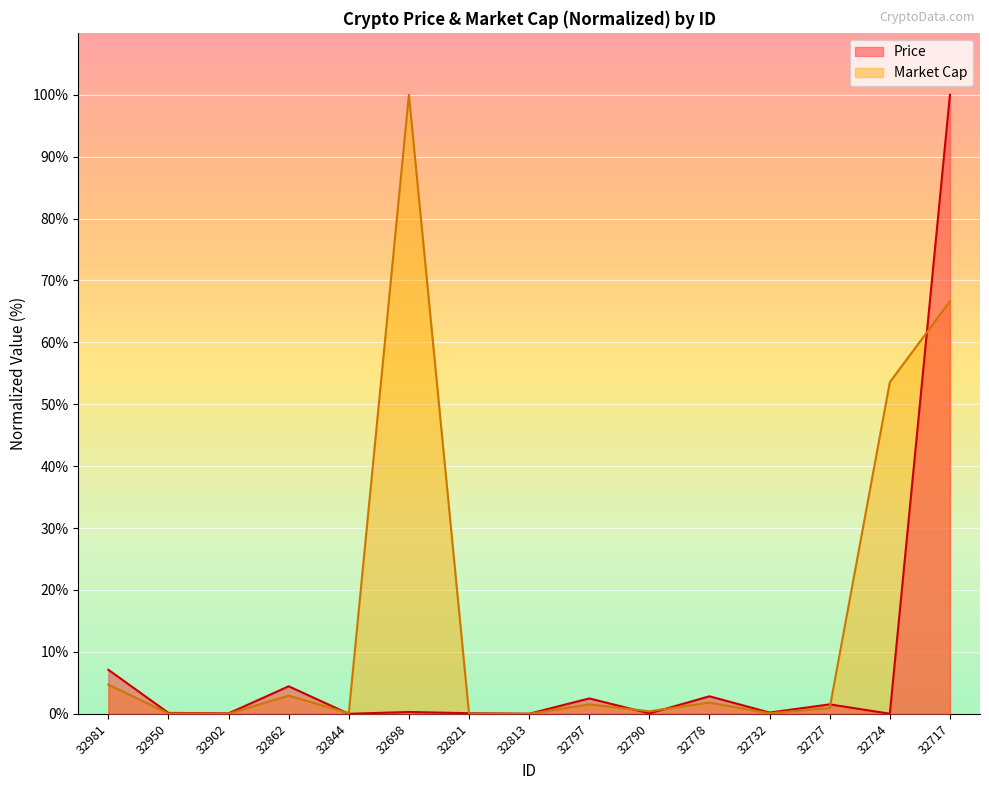

What are all the series names shown in the legend?

Price, Market Cap